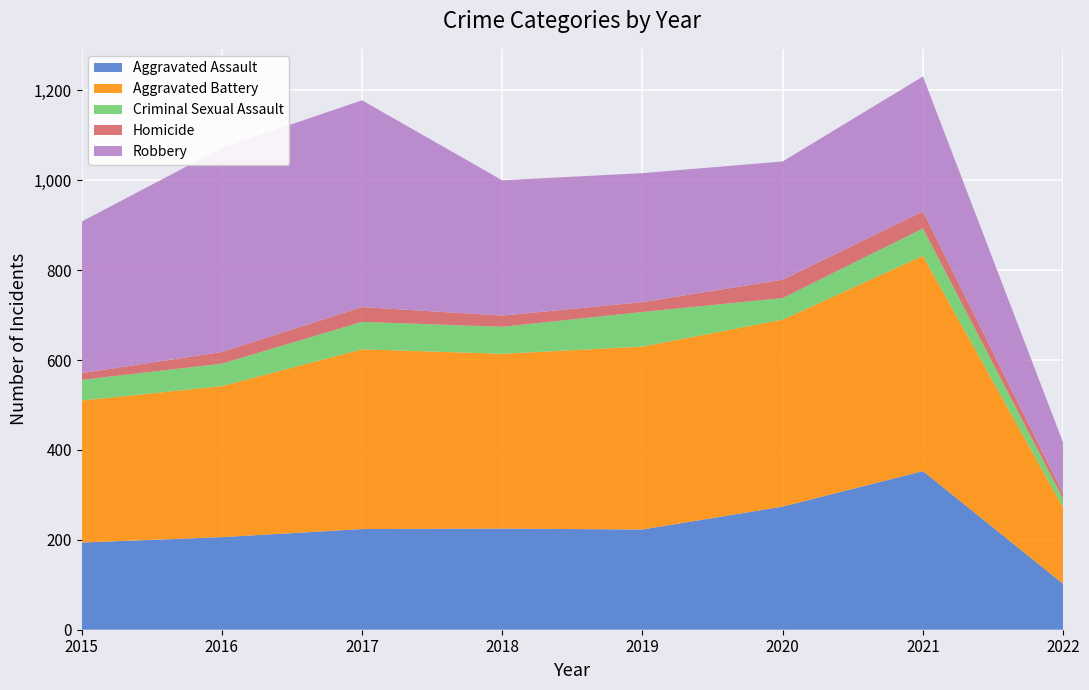

Reading left to right, transcribe all the data shown in this chart.

Aggravated Assault: 2015=194	2016=206	2017=224	2018=225	2019=223	2020=274	2021=353	2022=102
Aggravated Battery: 2015=316	2016=336	2017=400	2018=389	2019=407	2020=416	2021=479	2022=170
Criminal Sexual Assault: 2015=46	2016=50	2017=61	2018=60	2019=77	2020=48	2021=61	2022=19
Homicide: 2015=15	2016=26	2017=33	2018=25	2019=22	2020=41	2021=38	2022=12
Robbery: 2015=337	2016=454	2017=460	2018=301	2019=287	2020=263	2021=300	2022=113